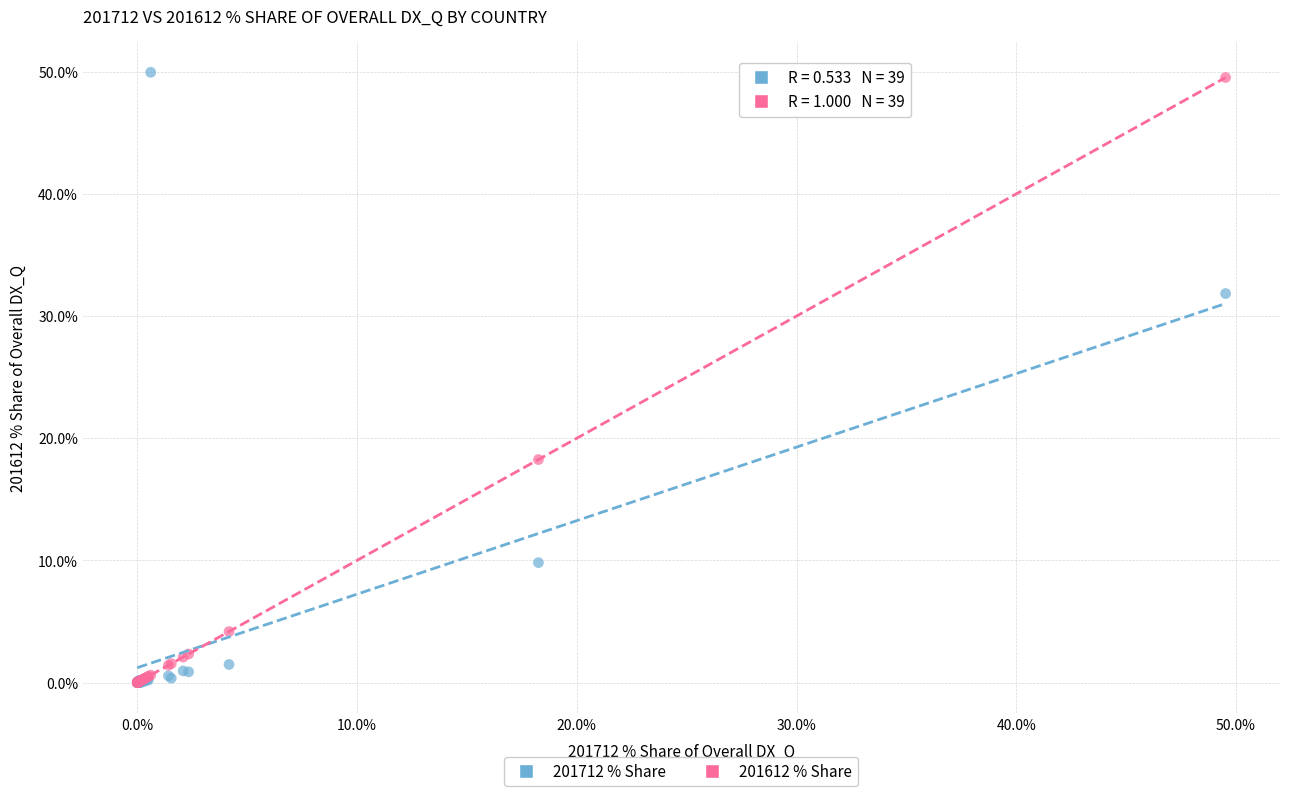

Across all series, what Y value is closest to 24?

18.3